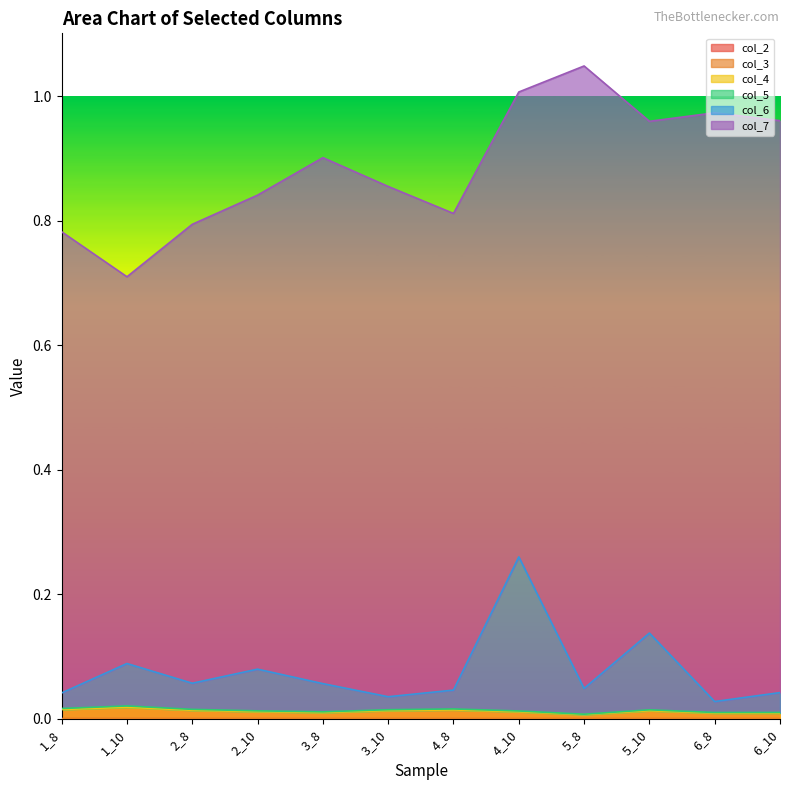

Where is the first local minimum for col_5?

3_8